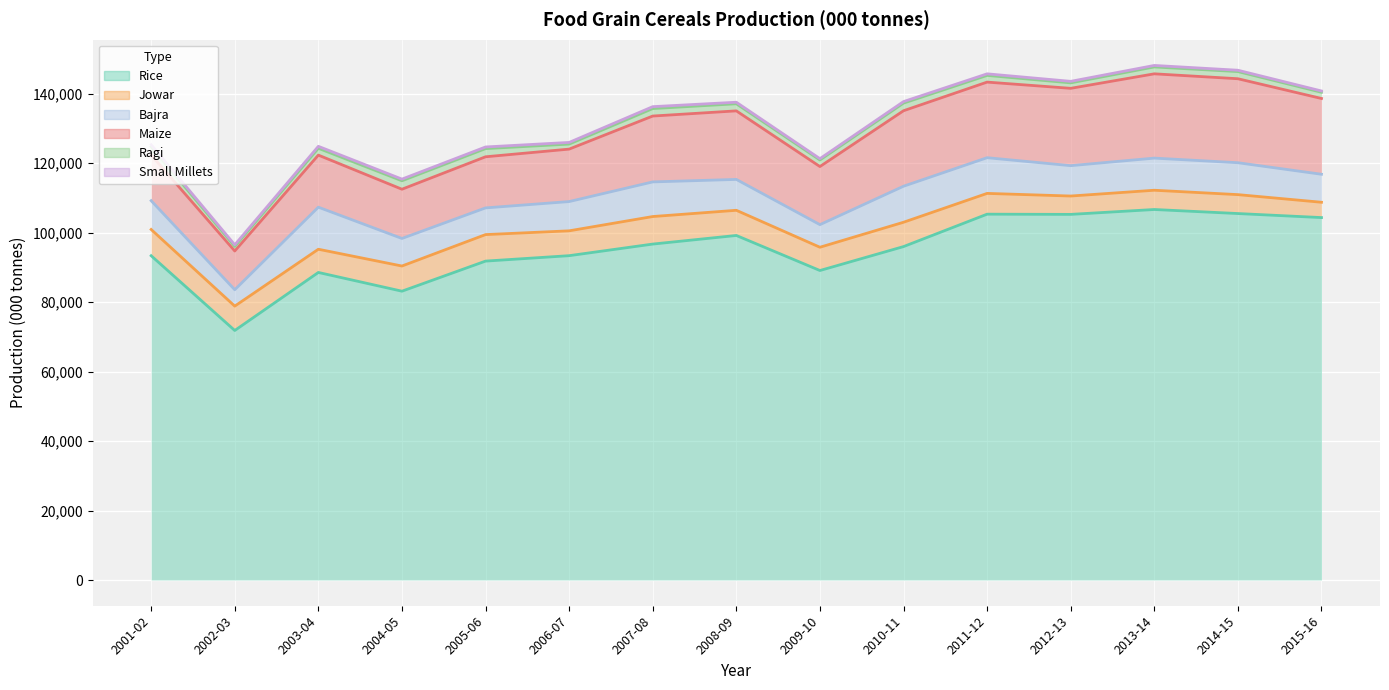

True or false: Small Millets and Jowar intersect in this chart.

False